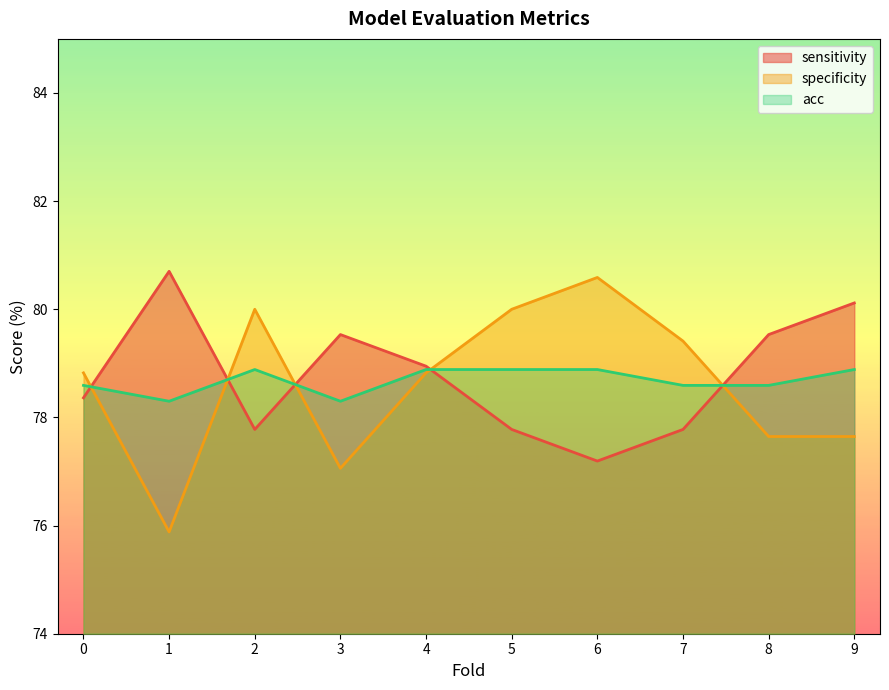

At how many categories does at least one series exceed 77?

10